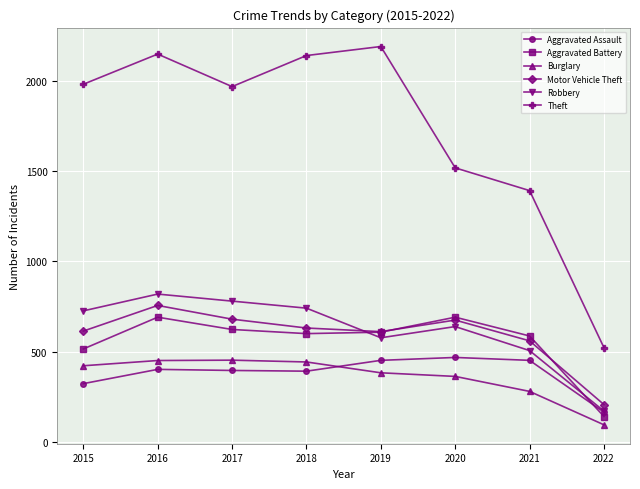

Where do Aggravated Assault and Aggravated Battery first cross each other?

2021 and 2022